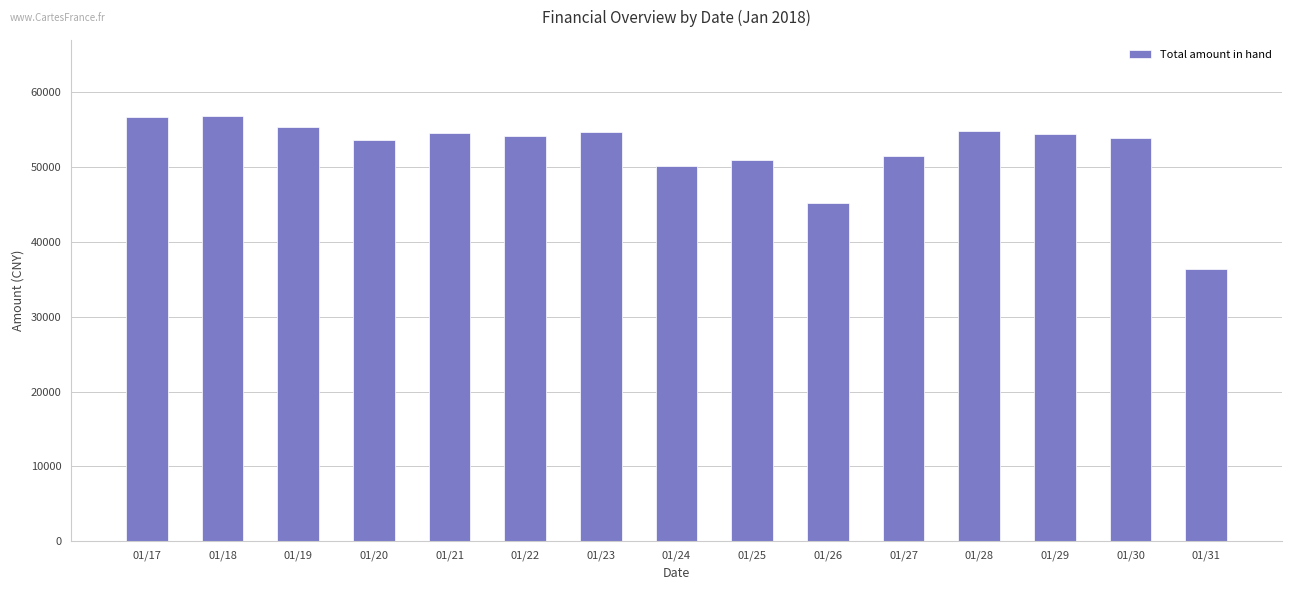

Is it true that the value at 01/24 is 79150.2?

False